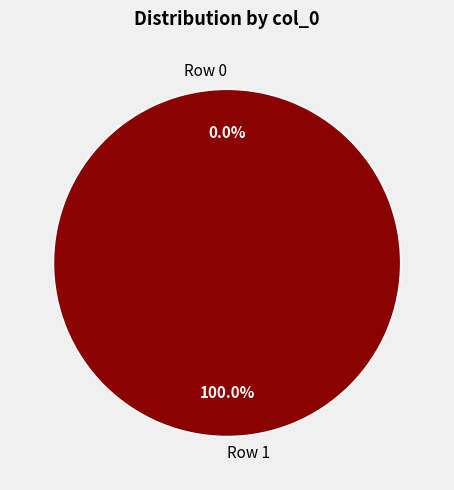

Count the number of slices in the pie.

2